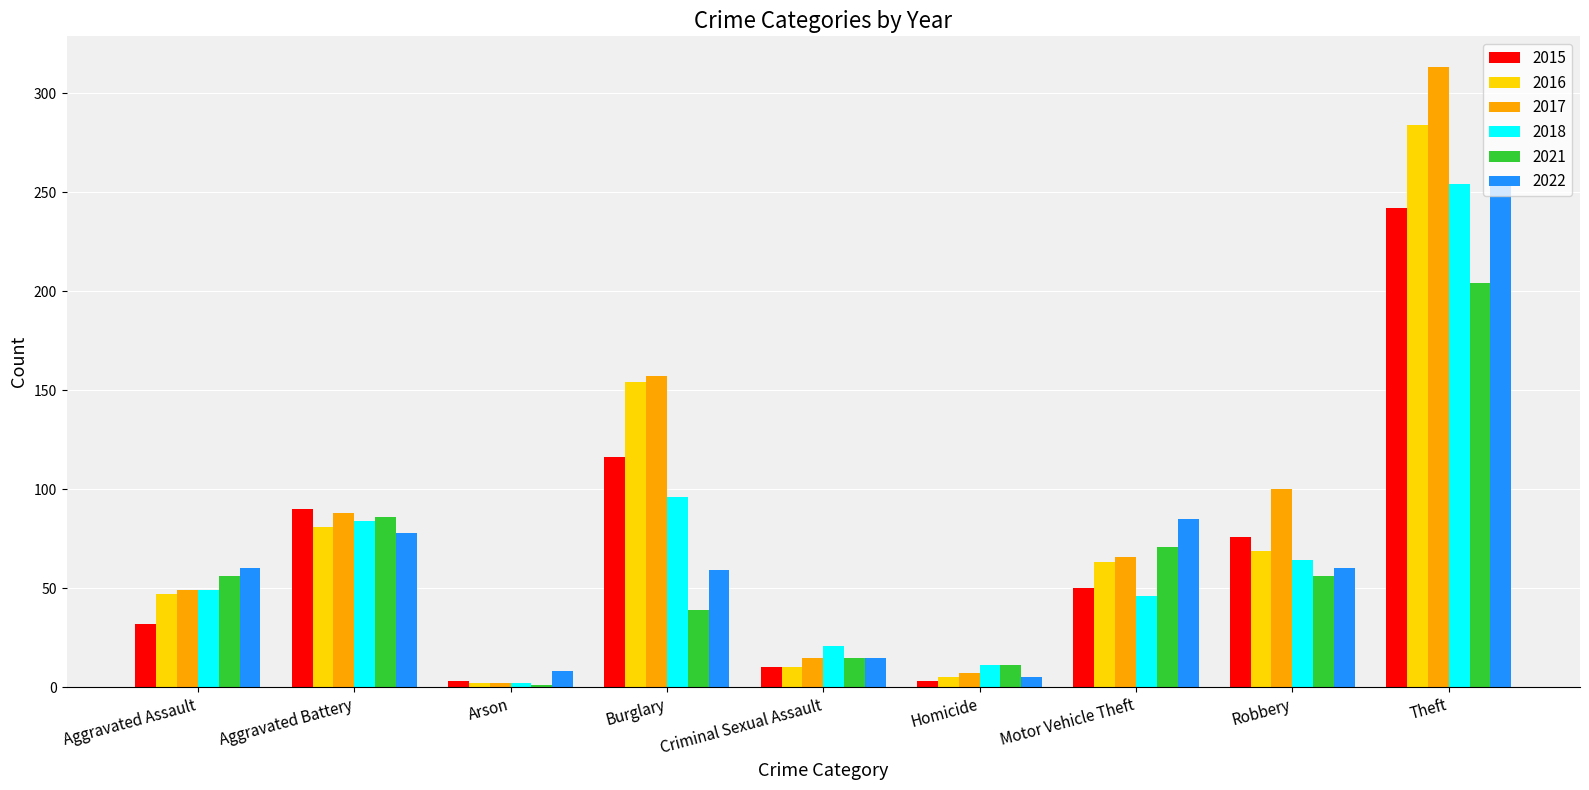

Are the bars grouped side by side (vs. stacked)?

Yes